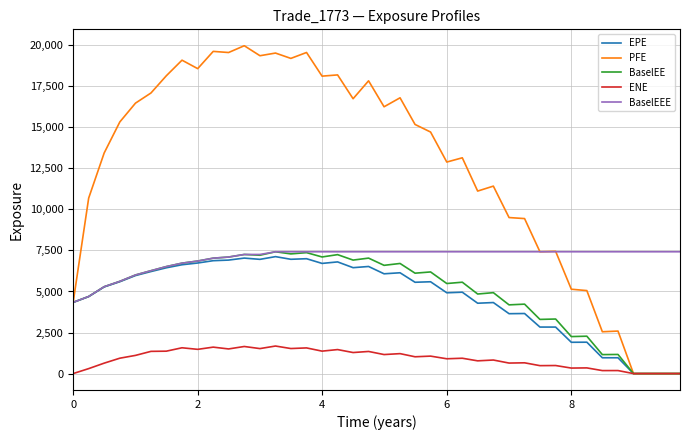

Which series has the largest range (max minus min)?

PFE